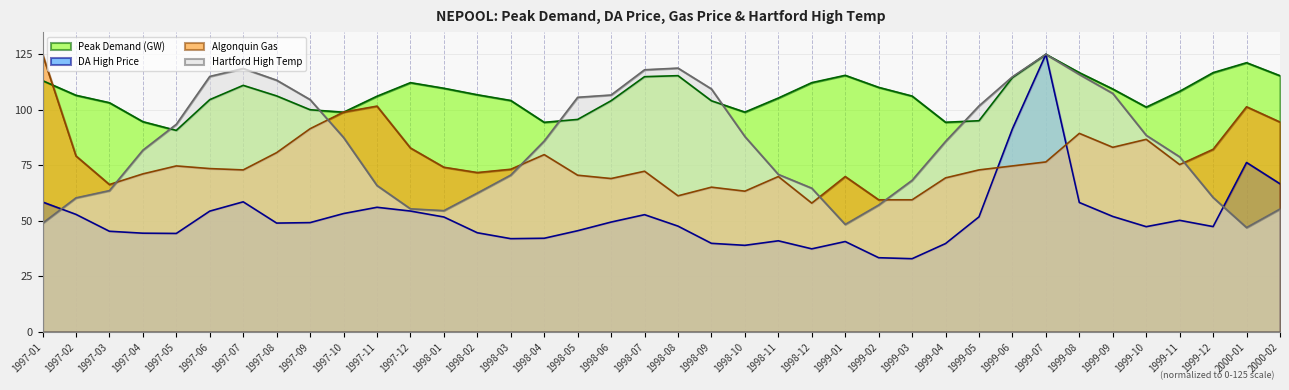

How many interior local peaks does the Peak Demand (GW) series have?

6